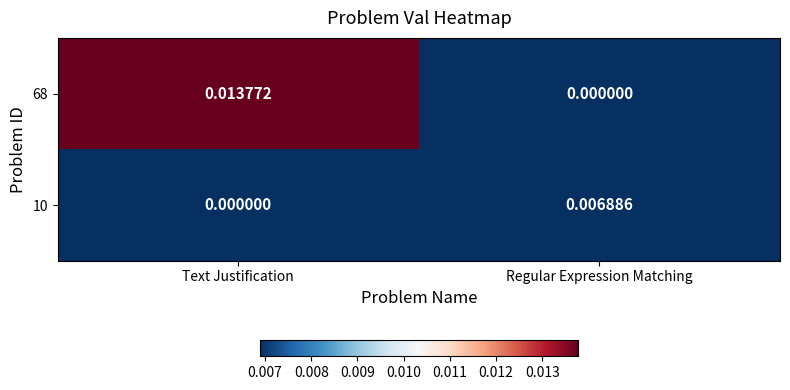

Rank the series by their average value, from lowest to highest.

10, 68